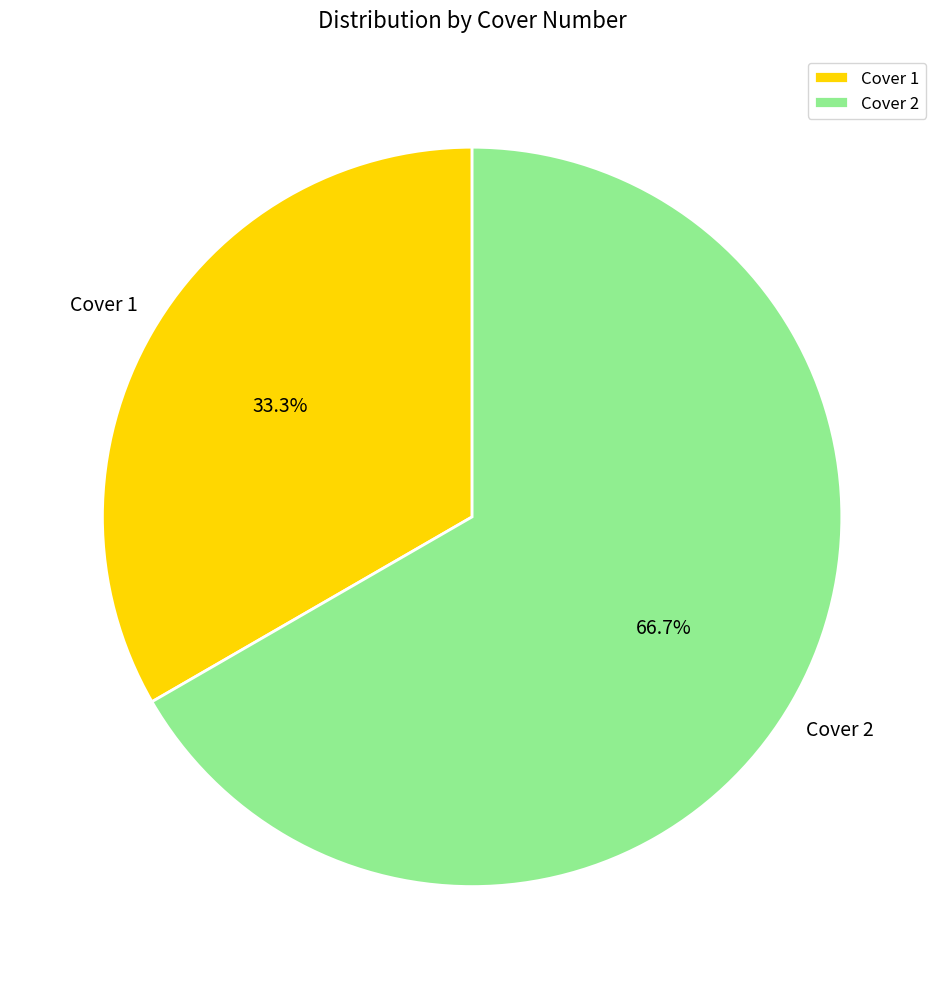

Rank the categories by value from highest to lowest.

Cover 2, Cover 1